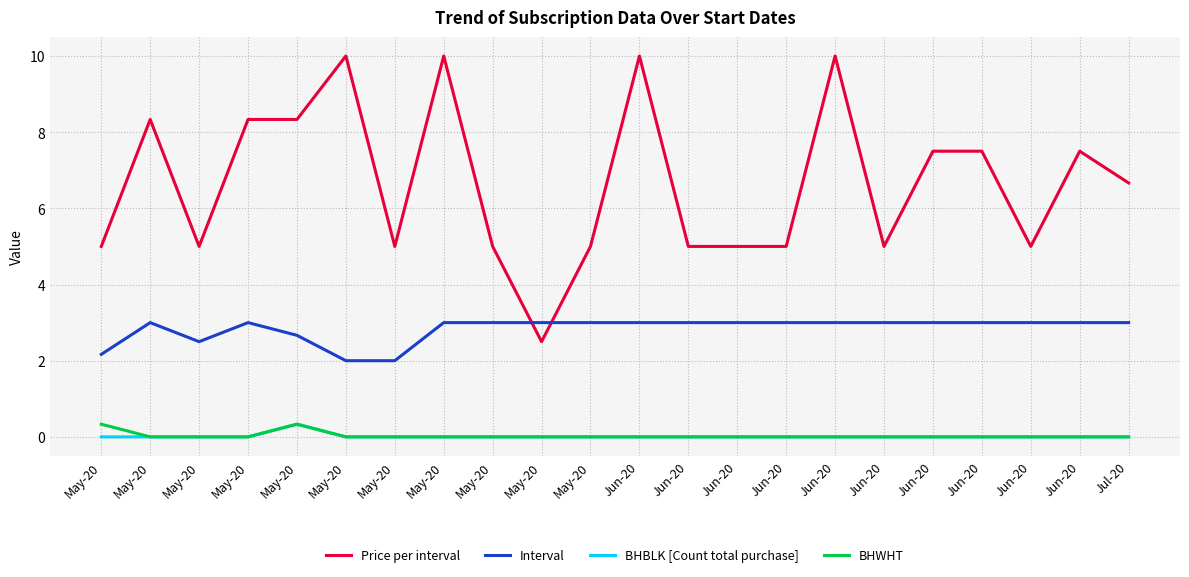

What is the difference between the highest and lowest values at Jun-20?

10.0